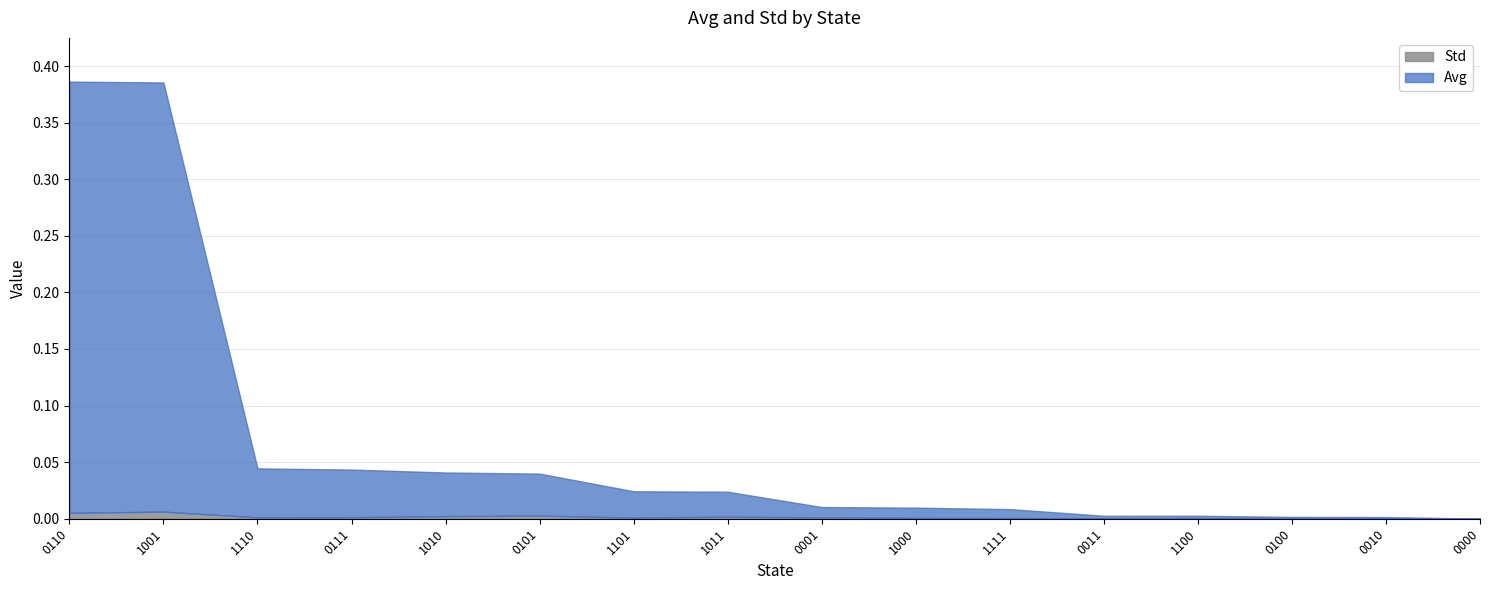

List the labels in order of Std value, smallest first.

0000, 0100, 0010, 0011, 1100, 1111, 1000, 1101, 0001, 1110, 0111, 1011, 1010, 0101, 0110, 1001